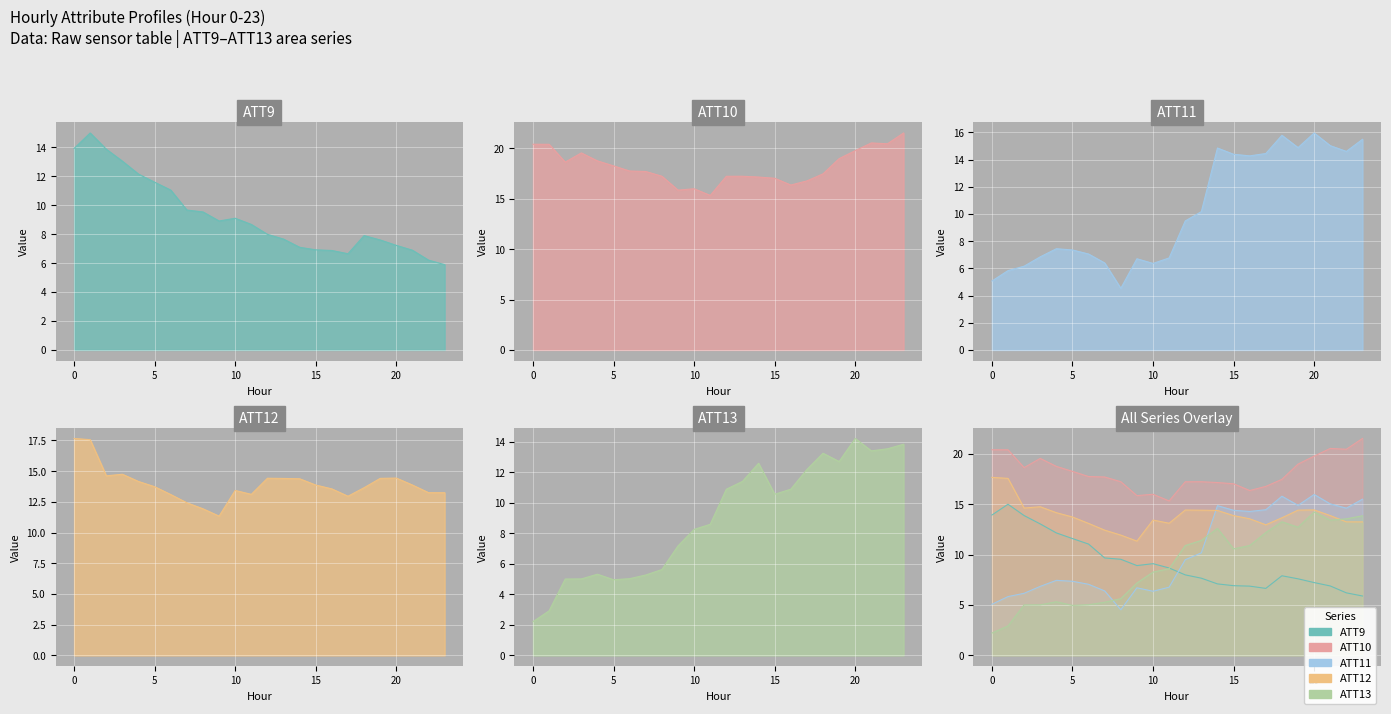

Reading left to right, extract all data points from this chart.

ATT9: 13.9	15.0	13.9	13.0	12.1	11.6	11.0	9.7	9.5	8.9	9.1	8.7	8.0	7.7	7.1	6.9	6.9	6.6	7.9	7.6	7.2	6.9	6.2	5.9
ATT10: 20.4	20.4	18.6	19.5	18.7	18.2	17.7	17.7	17.2	15.8	16.0	15.3	17.2	17.2	17.1	17.0	16.4	16.8	17.5	19.0	19.8	20.5	20.4	21.5
ATT11: 5.1	5.8	6.2	6.8	7.4	7.4	7.1	6.4	4.5	6.7	6.4	6.8	9.5	10.2	14.9	14.4	14.3	14.4	15.8	14.9	16.0	15.0	14.6	15.5
ATT12: 17.7	17.6	14.6	14.7	14.2	13.7	13.1	12.4	11.9	11.3	13.4	13.1	14.4	14.4	14.4	13.9	13.5	13.0	13.6	14.4	14.4	13.9	13.2	13.2
ATT13: 2.2	2.9	5.0	5.0	5.3	5.0	5.0	5.3	5.6	7.2	8.3	8.6	10.9	11.4	12.6	10.6	10.9	12.2	13.3	12.7	14.2	13.4	13.5	13.8